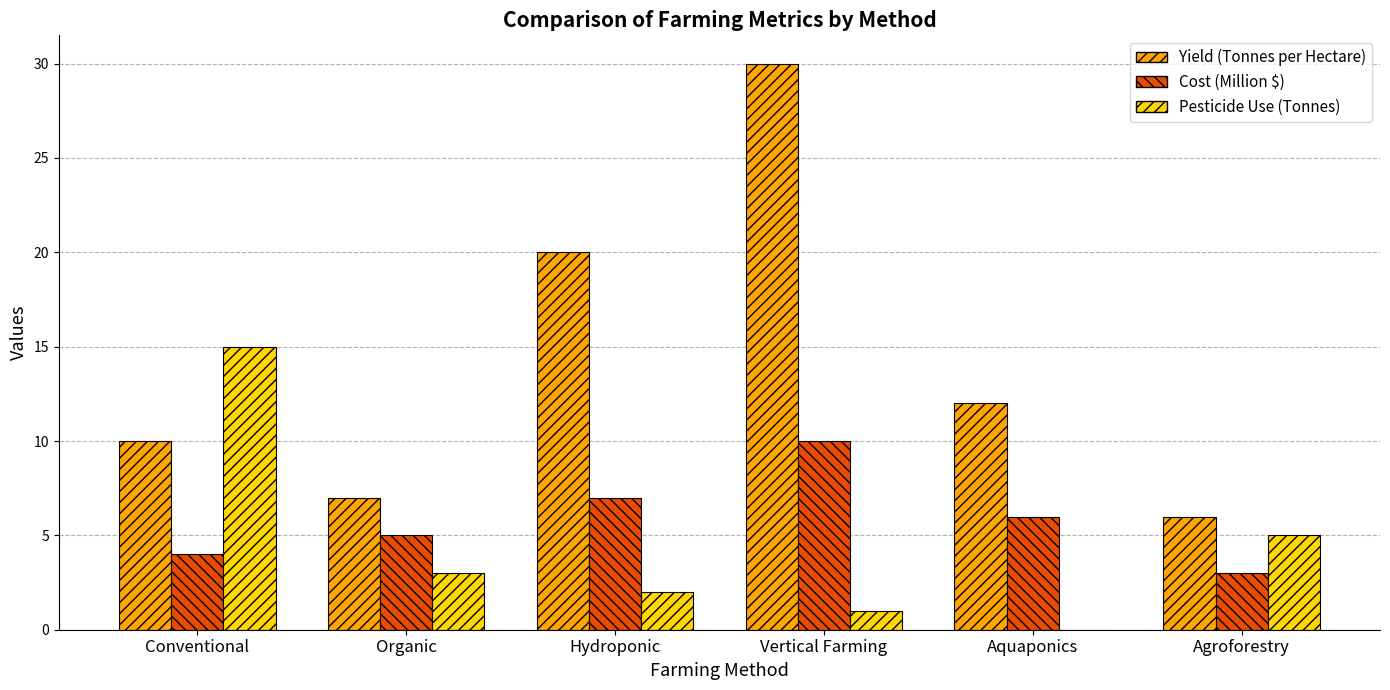

What is the sum of the Yield (Tonnes per Hectare) values at Aquaponics and Conventional?

22